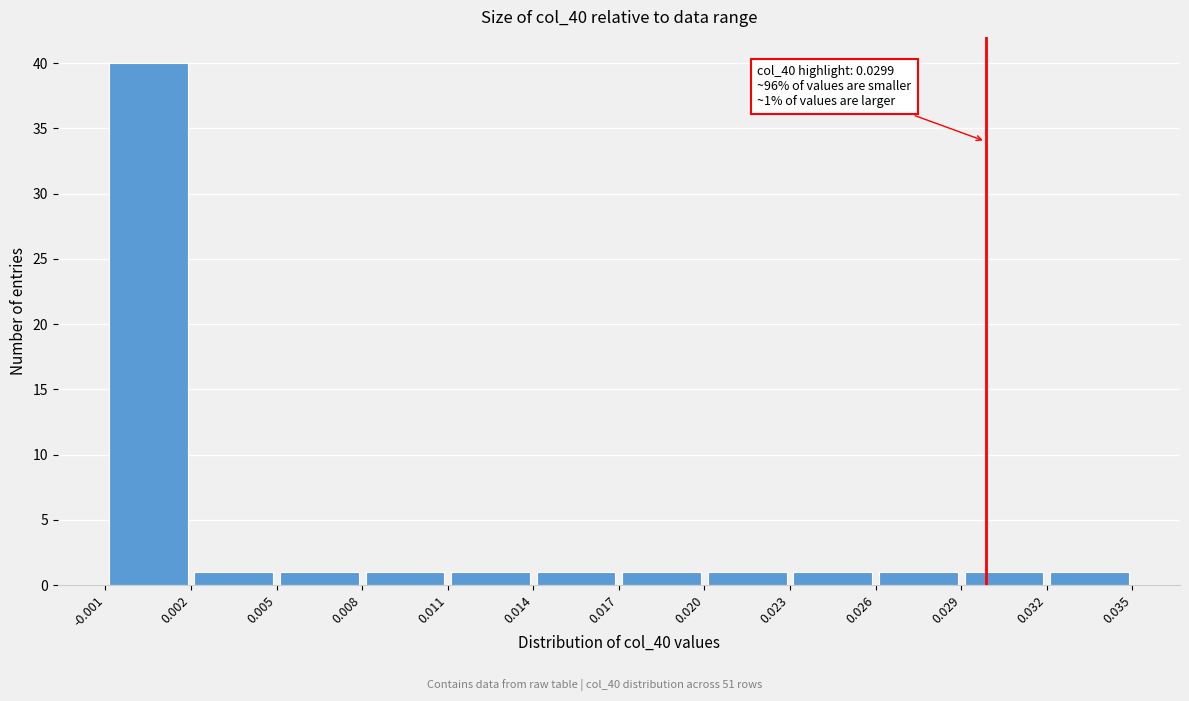

Which range on the x-axis has the tallest bar?

-0.001 to 0.002